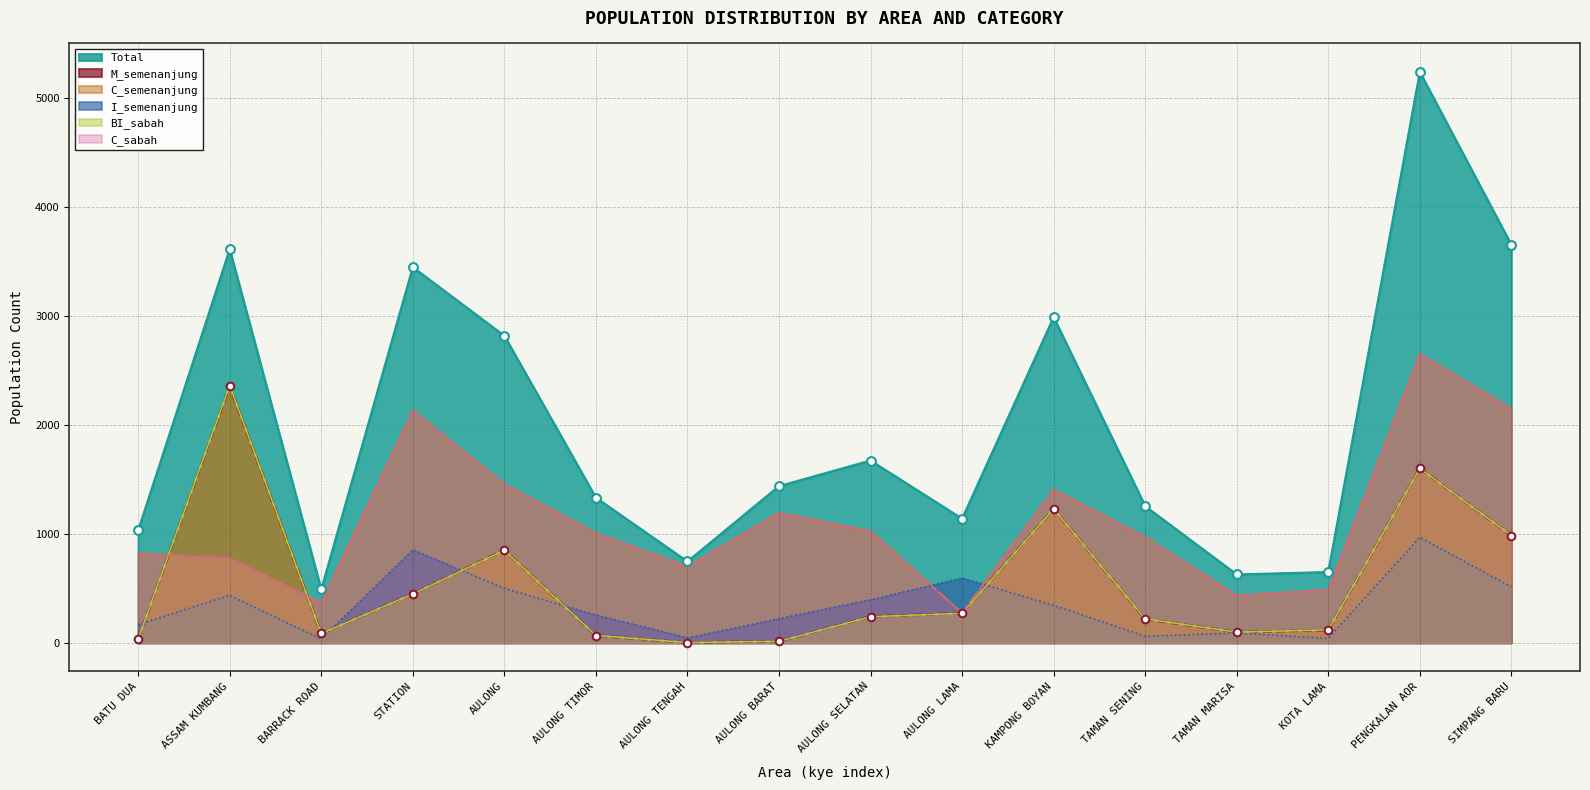

Which series reaches the maximum Y coordinate?

Total